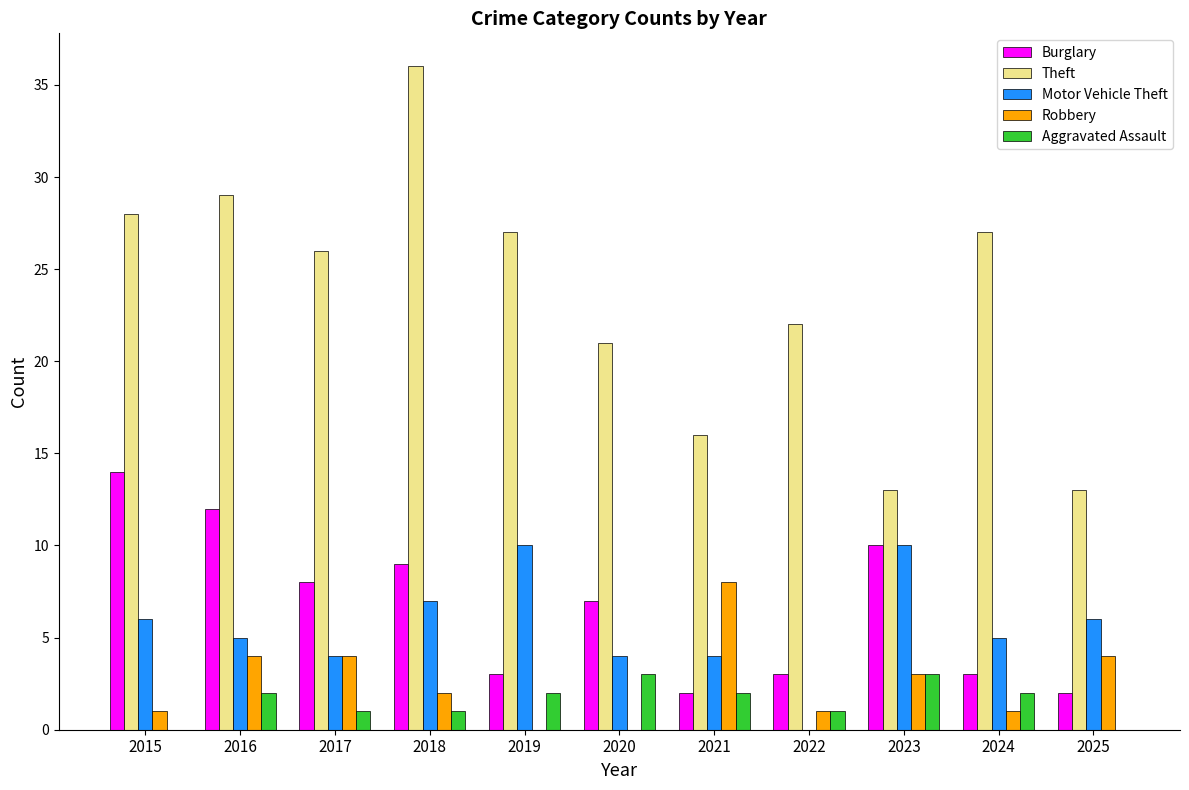

What are all the series names shown in the legend?

Burglary, Theft, Motor Vehicle Theft, Robbery, Aggravated Assault